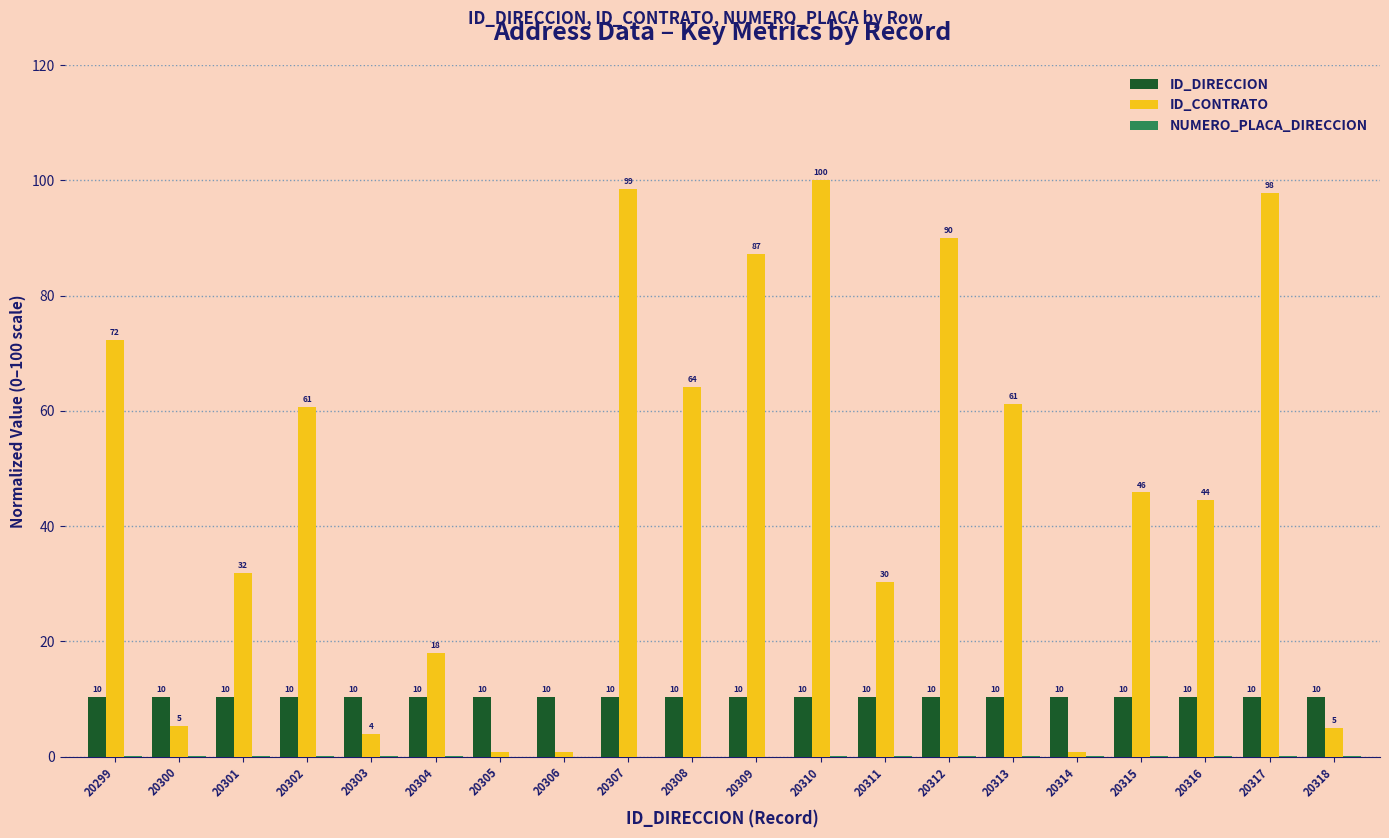

What is the sum of all ID_CONTRATO values?

918.9